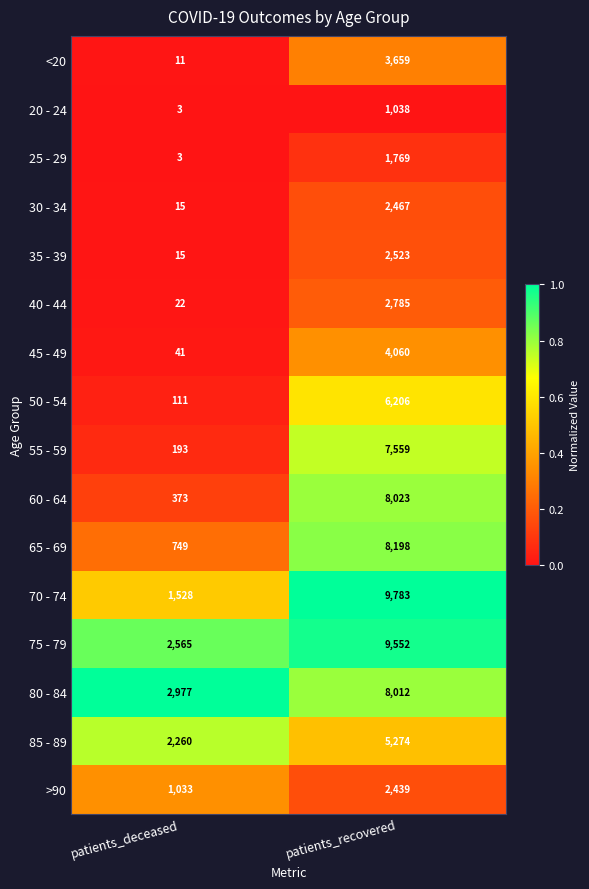

What is the total value across all series at patients_deceased?

11899